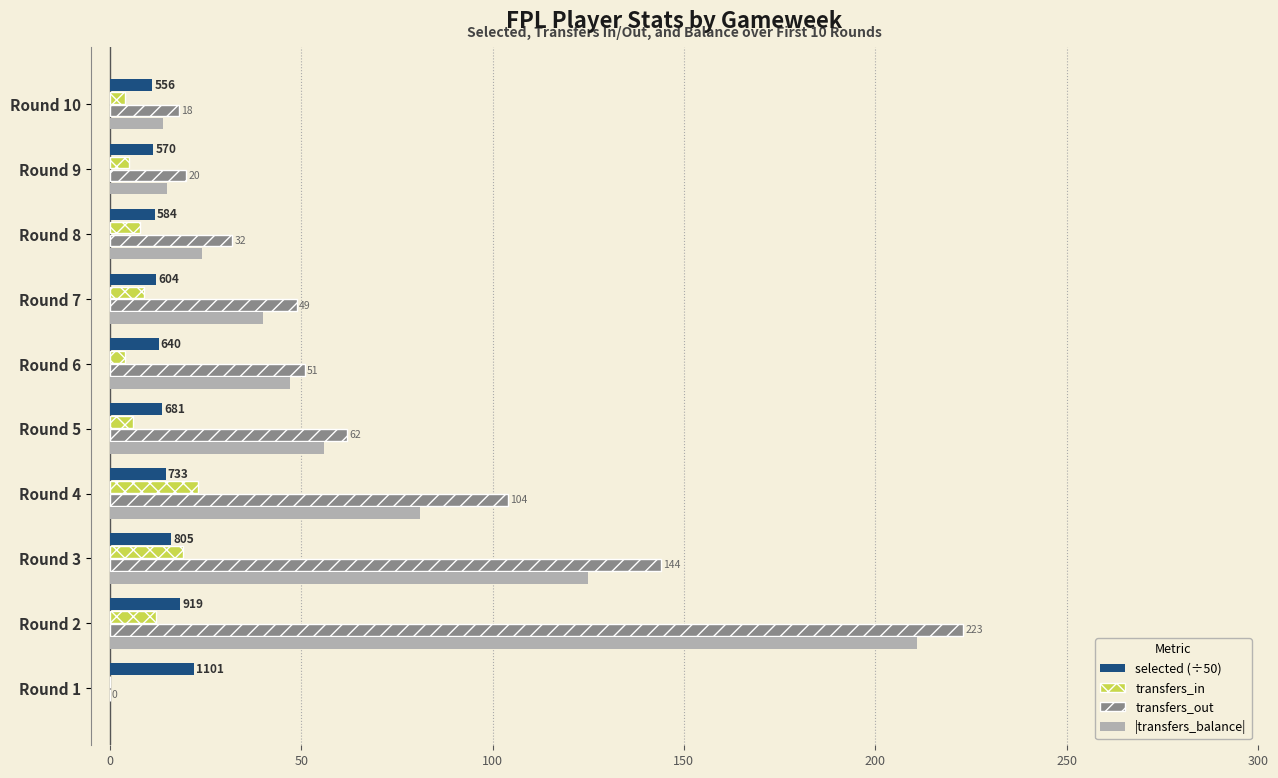

What are all the series names shown in the legend?

selected (÷50), transfers_in, transfers_out, |transfers_balance|